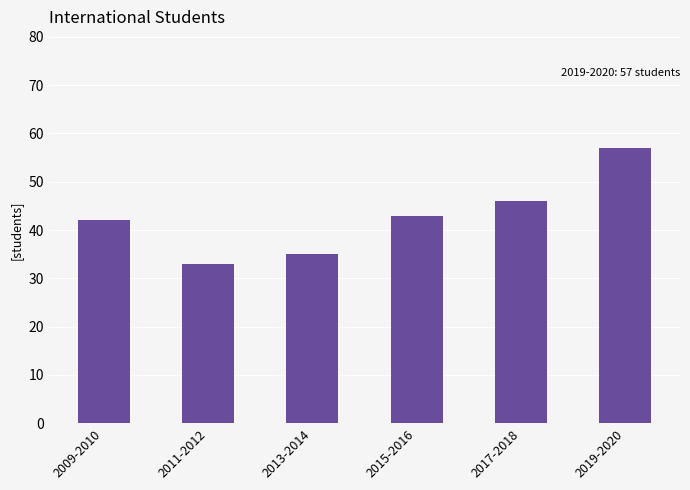

What position from the right is 2019-2020?

1